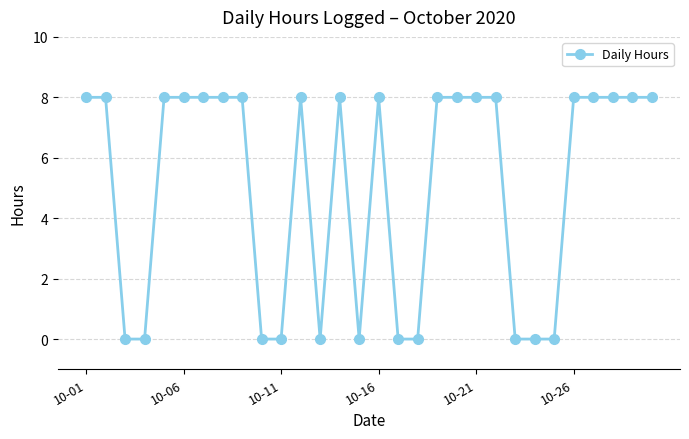

What is the value of the 7th point from the left?

8